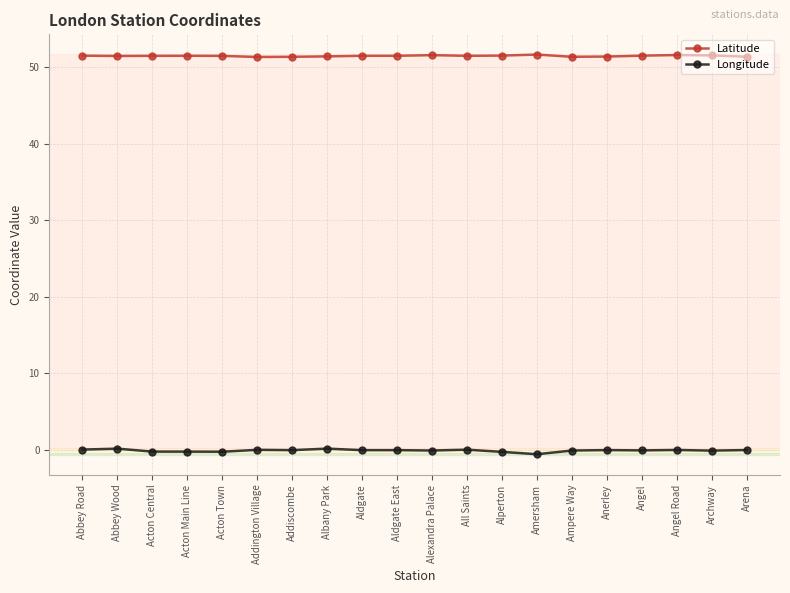

The value of Latitude at Abbey Wood is 51.5. True or false?

True